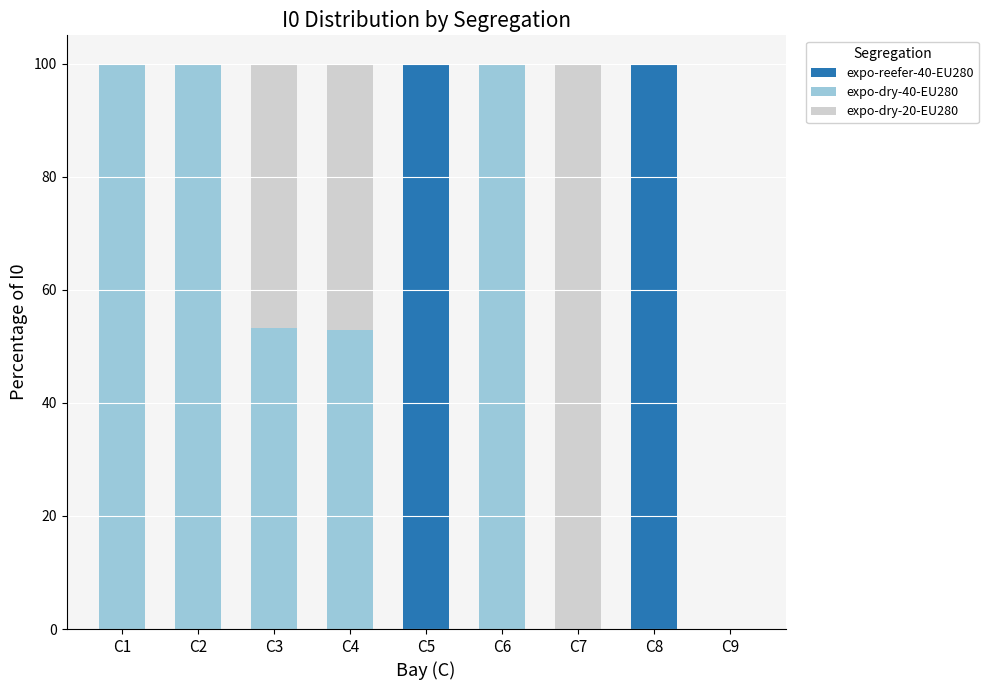

Reading left to right, transcribe the values for expo-reefer-40-EU280.

C1=0.0	C2=0.0	C3=0.0	C4=0.0	C5=100.0	C6=0.0	C7=0.0	C8=100.0	C9=0.0